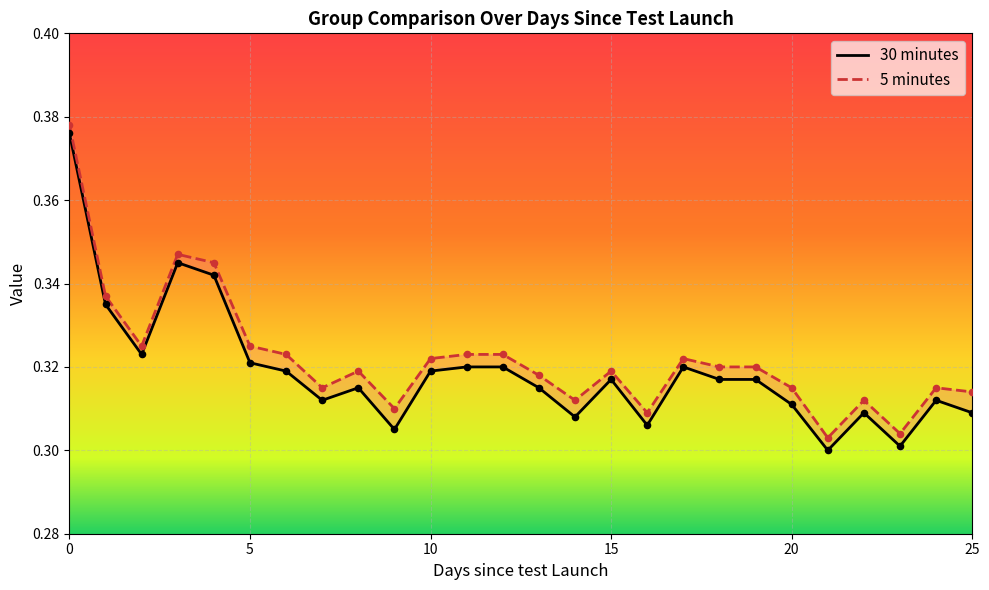

Which series contains the lowest Y value?

30 minutes